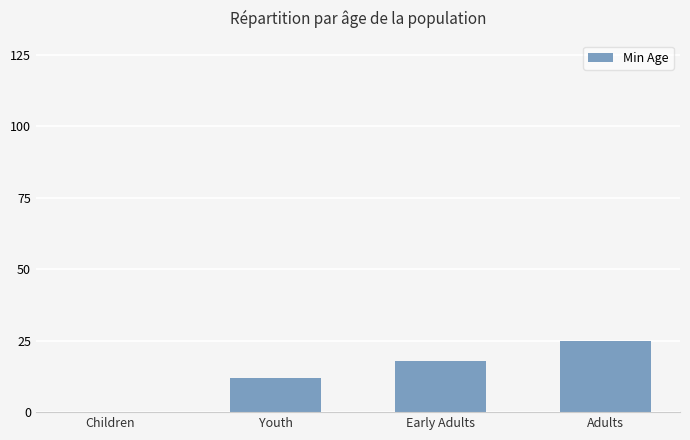

Which has a higher value, Children or Early Adults?

Early Adults